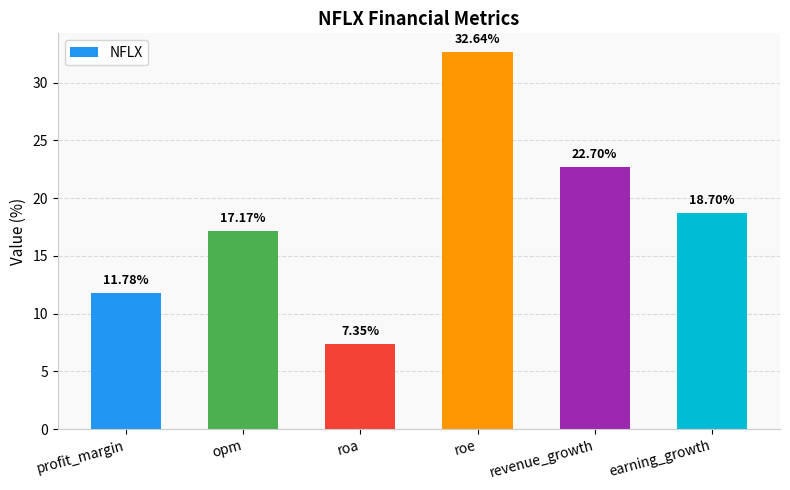

Where is the data nearest to the value 19?

earning_growth